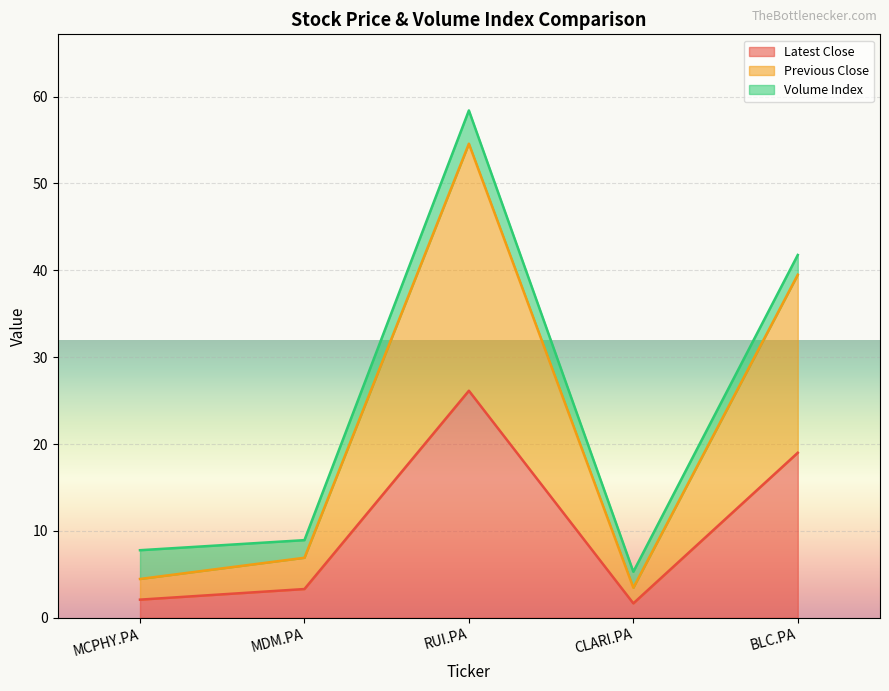

What is the approximate value of Previous Close at CLARI.PA?

3.5